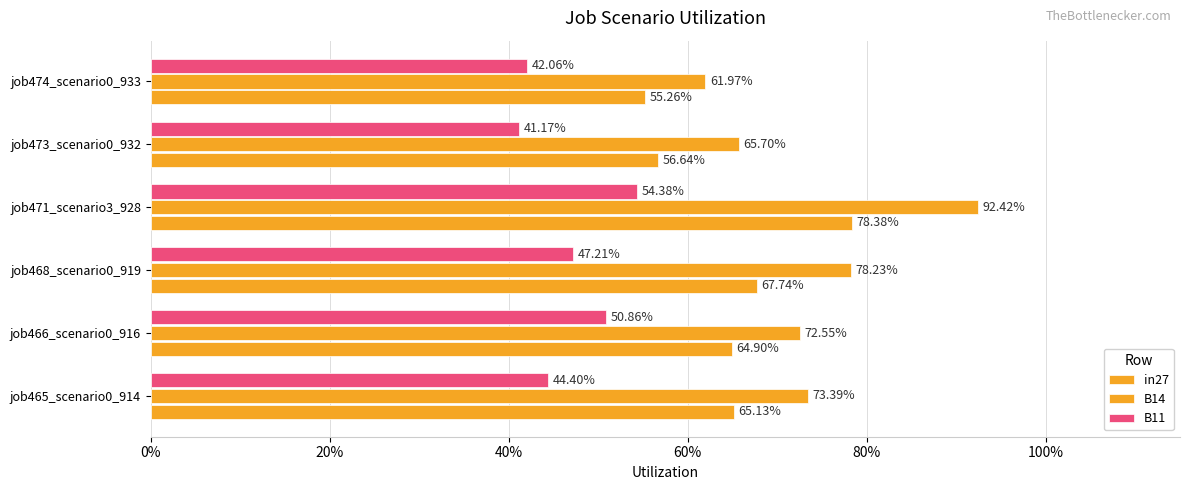

What is the minimum value for in27?

0.6